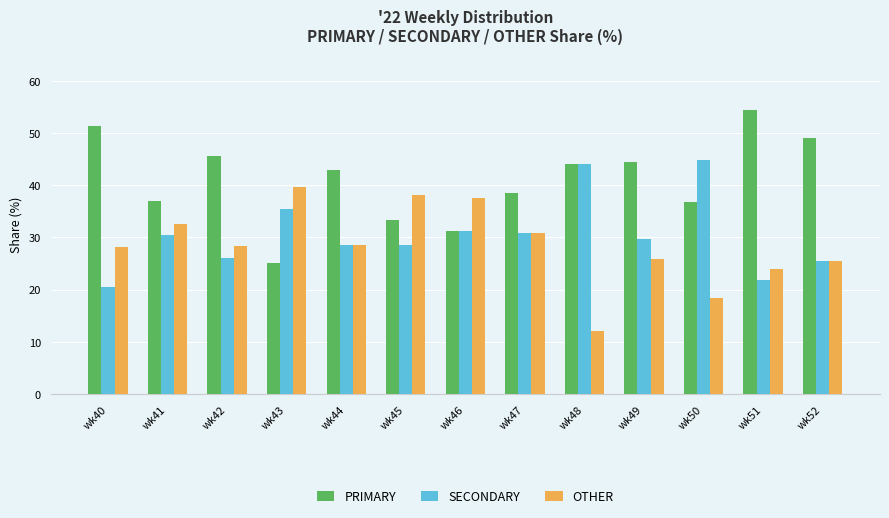

Which series has the largest total across all categories?

PRIMARY